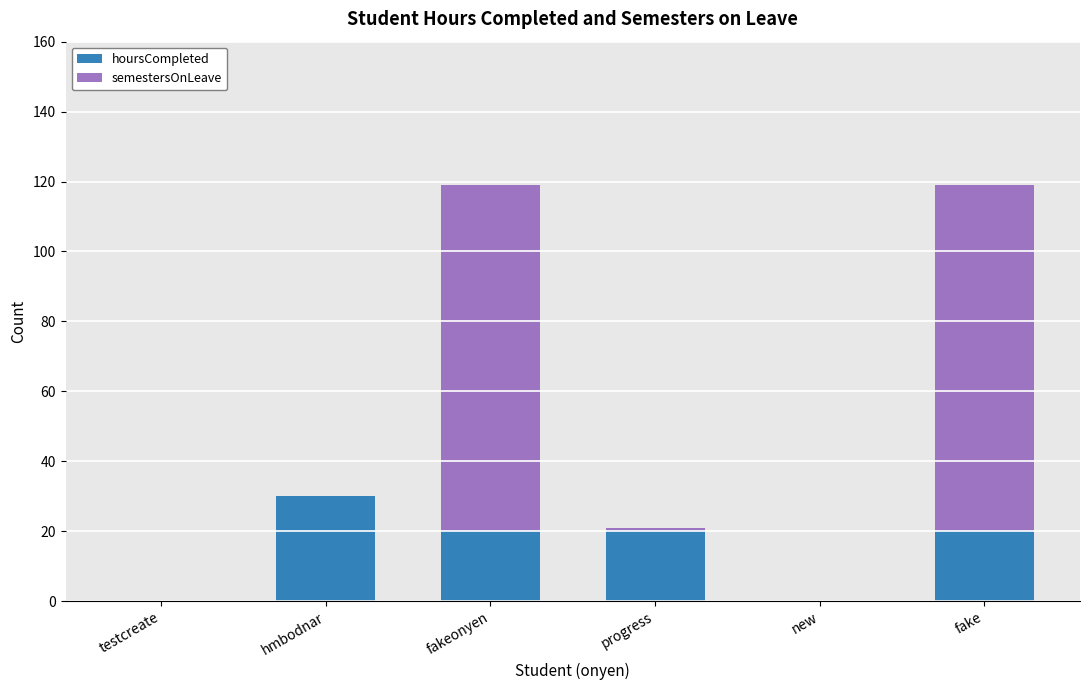

Reading left to right, list the values for the hoursCompleted series.

testcreate=0	hmbodnar=30	fakeonyen=20	progress=20	new=0	fake=20